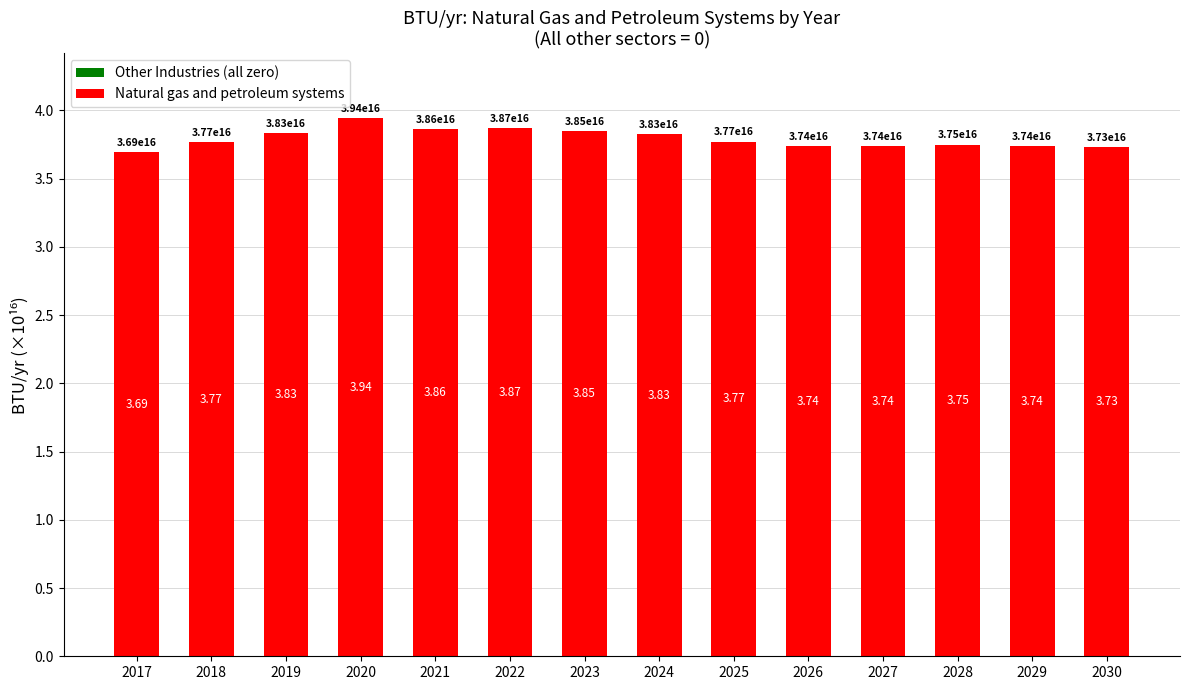

Between 2023 and 2030, which is larger?

2023